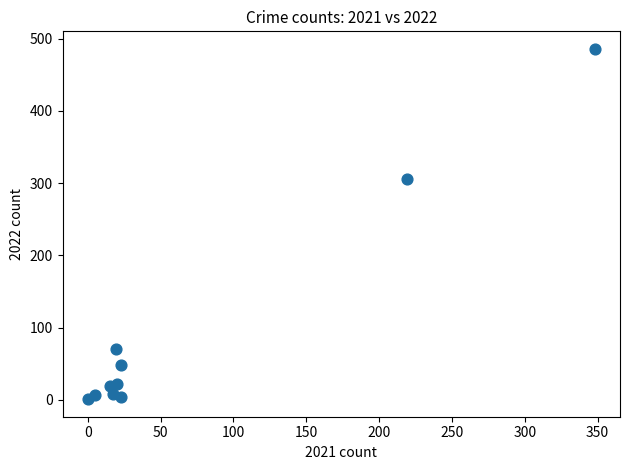

What is the range of X values (max minus min)?

348